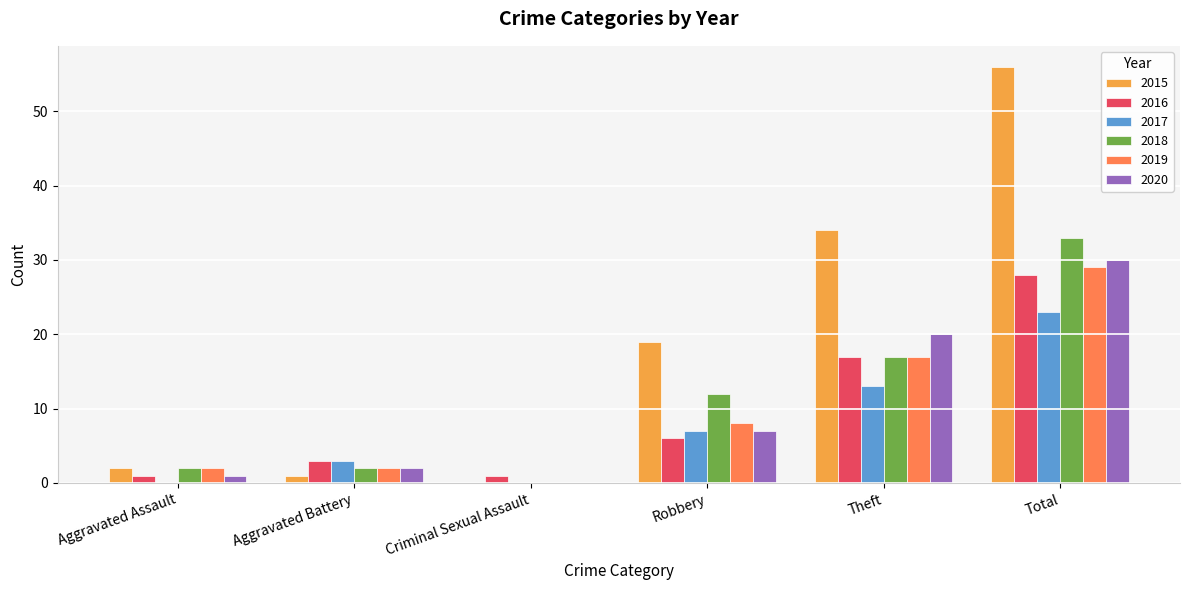

Reading left to right, list all the values displayed in this chart.

2015: 2	1	0	19	34	56
2016: 1	3	1	6	17	28
2017: 0	3	0	7	13	23
2018: 2	2	0	12	17	33
2019: 2	2	0	8	17	29
2020: 1	2	0	7	20	30